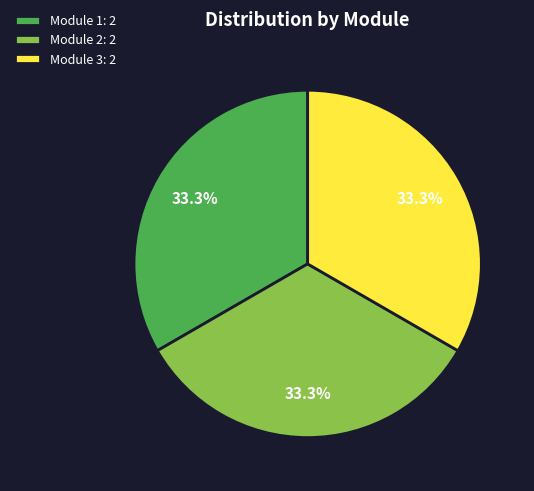

What portion of the pie excludes Module 1: 2?

66.7%